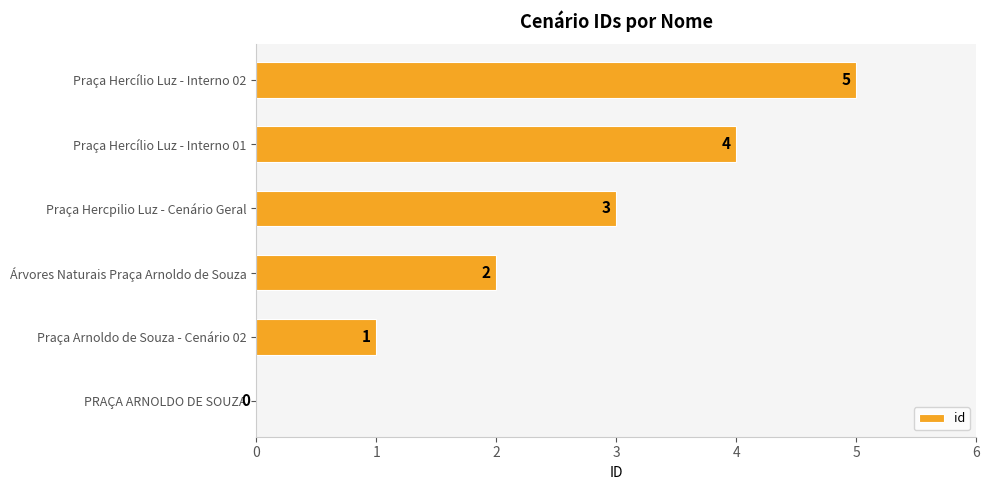

At which label is the value closest to 2?

Árvores Naturais Praça Arnoldo de Souza